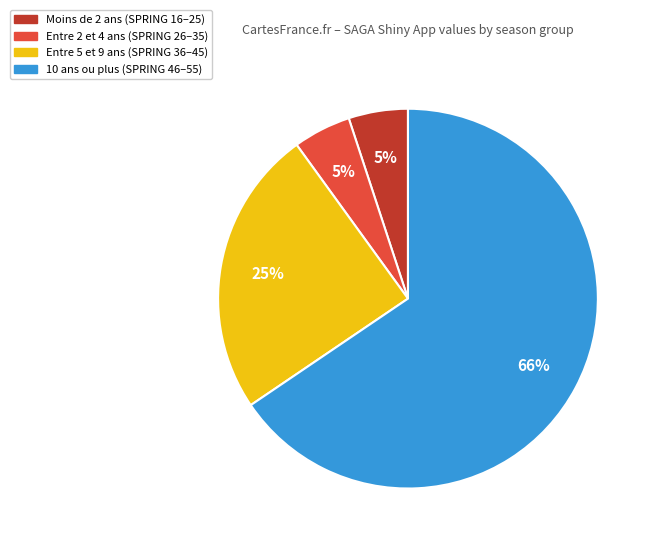

True or false: Moins de 2 ans (SPRING 16–25) accounts for 1% of the total.

False